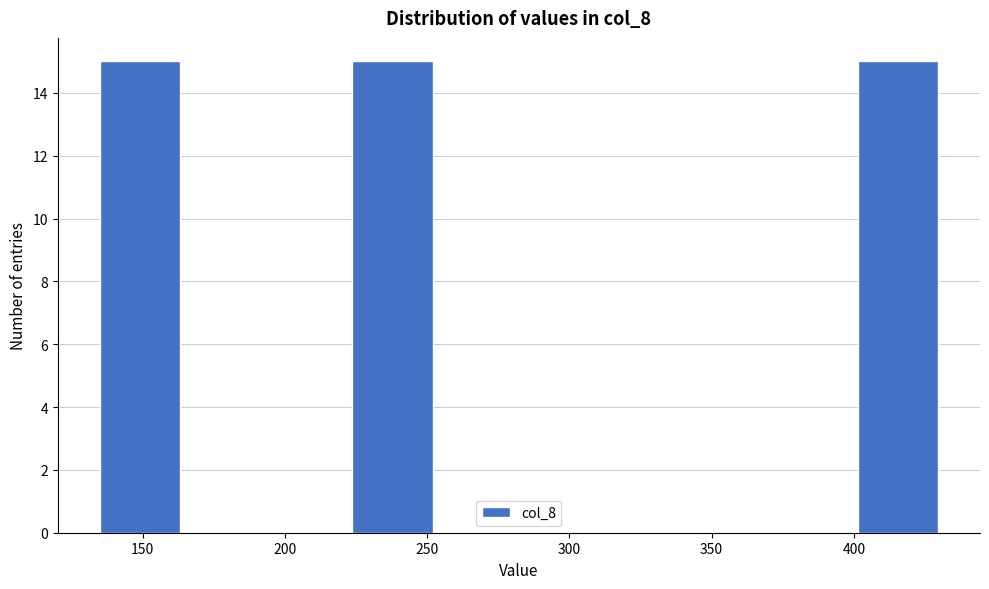

How tall is the bar that spans 400 to 430 on the x-axis? Neither the bar edges nor the heights are printed on the chart, so give them approximately, as read against the axes.

15